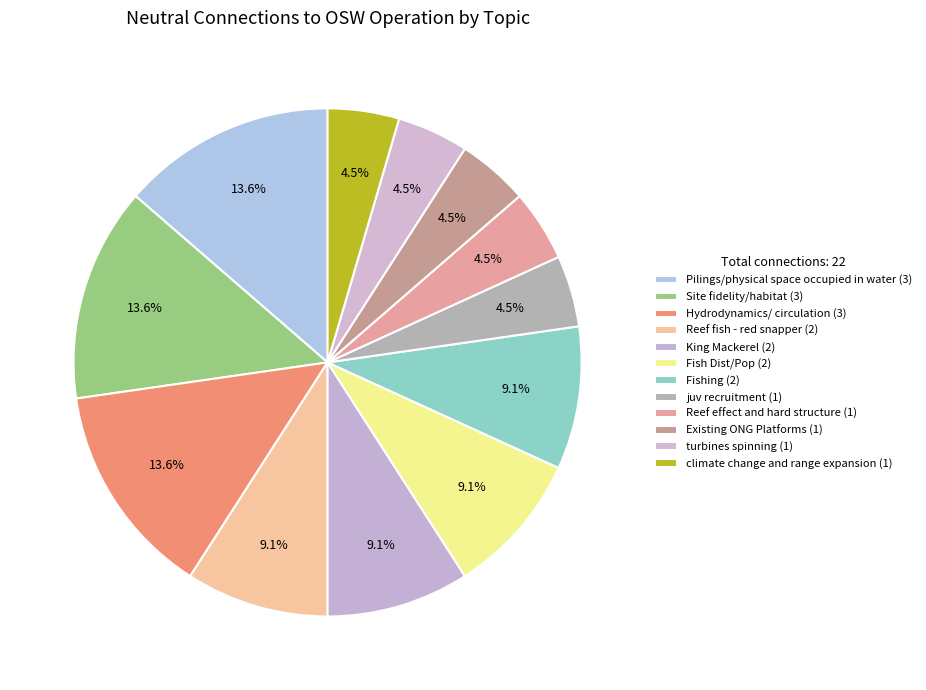

What is the smallest slice in the pie chart?

juv recruitment